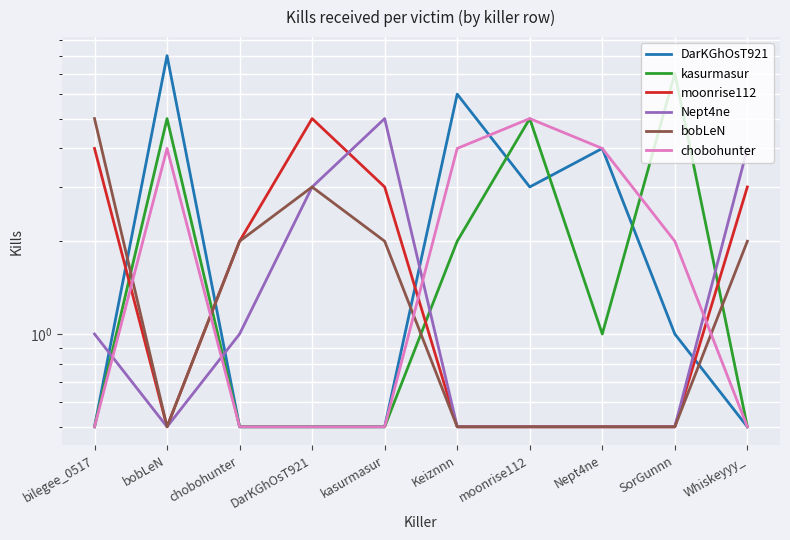

True or false: kasurmasur has a value of 0.2 at DarKGhOsT921.

False